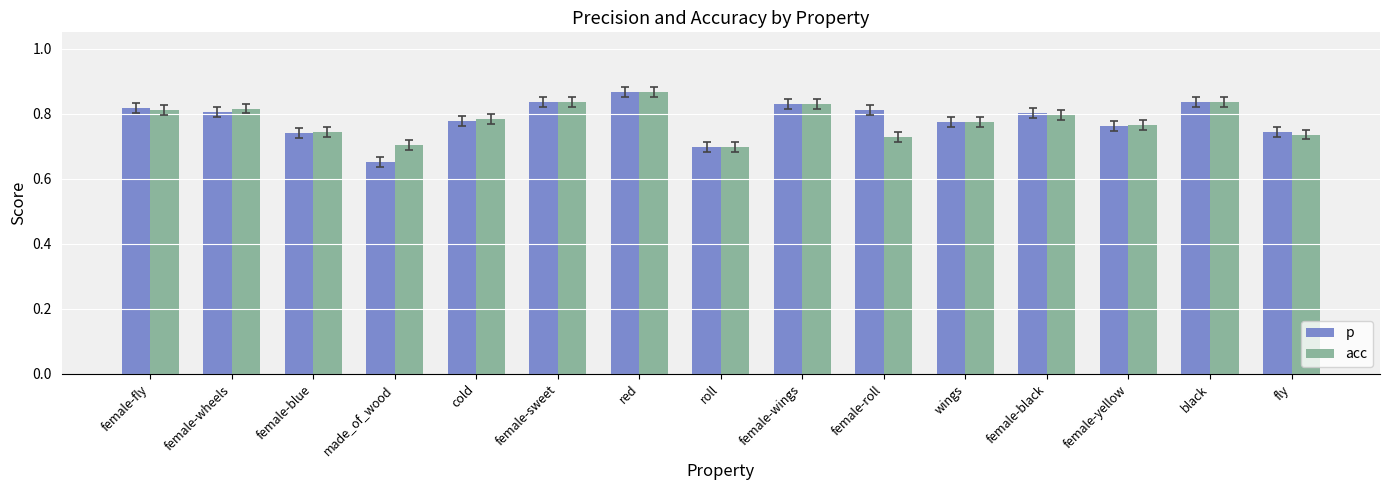

Which series has the largest range (max minus min)?

p